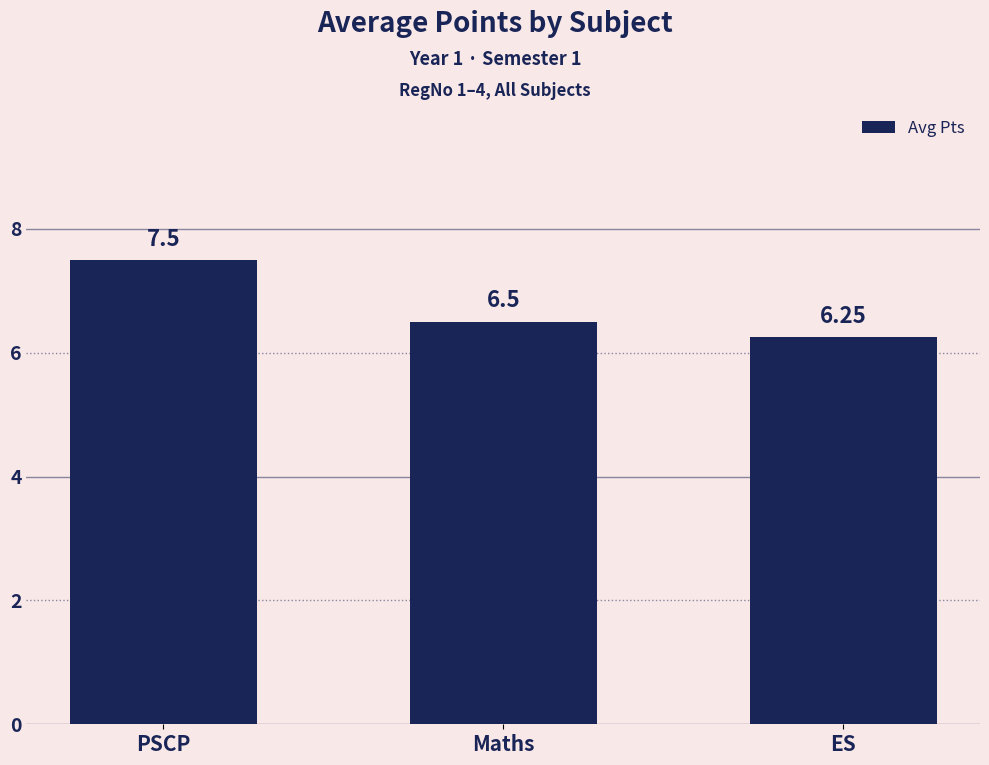

What is the average value?

6.8